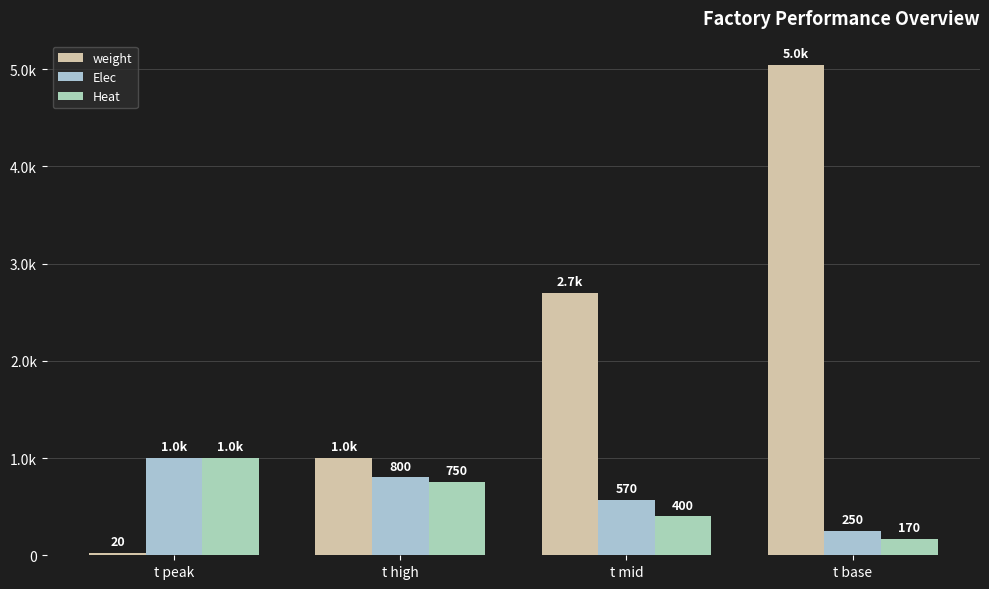

The Heat series shows 1232 at t high. True or false?

False